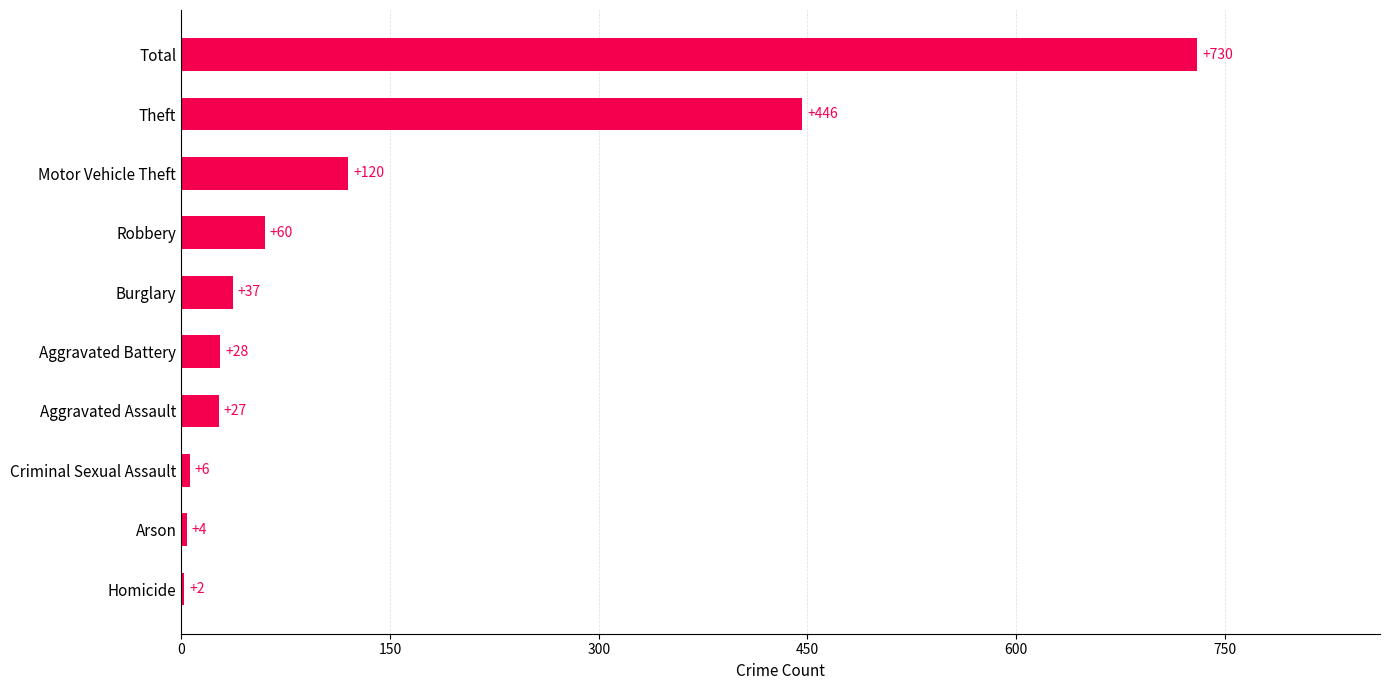

Is it true that the value at Theft is 702?

False